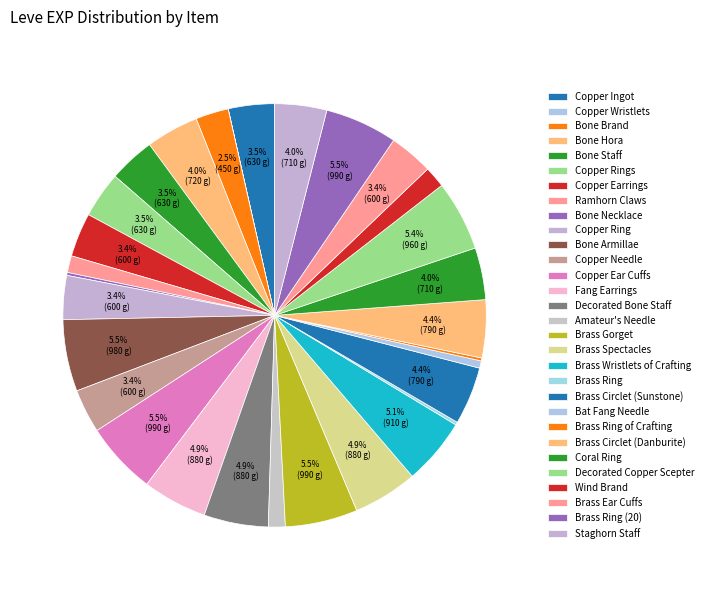

Which category has the smallest portion of the pie?

Copper Wristlets